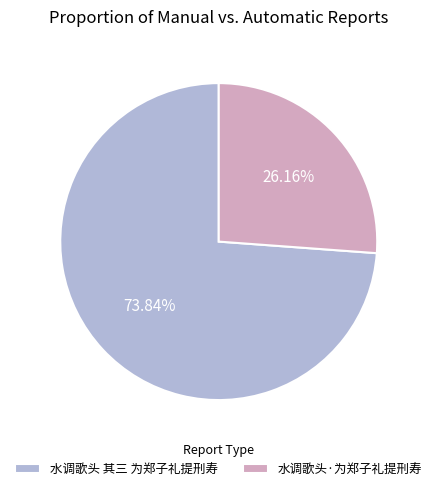

Is the sum of 水调歌头 其三 为郑子礼提刑寿 and 水调歌头·为郑子礼提刑寿 greater than half?

Yes